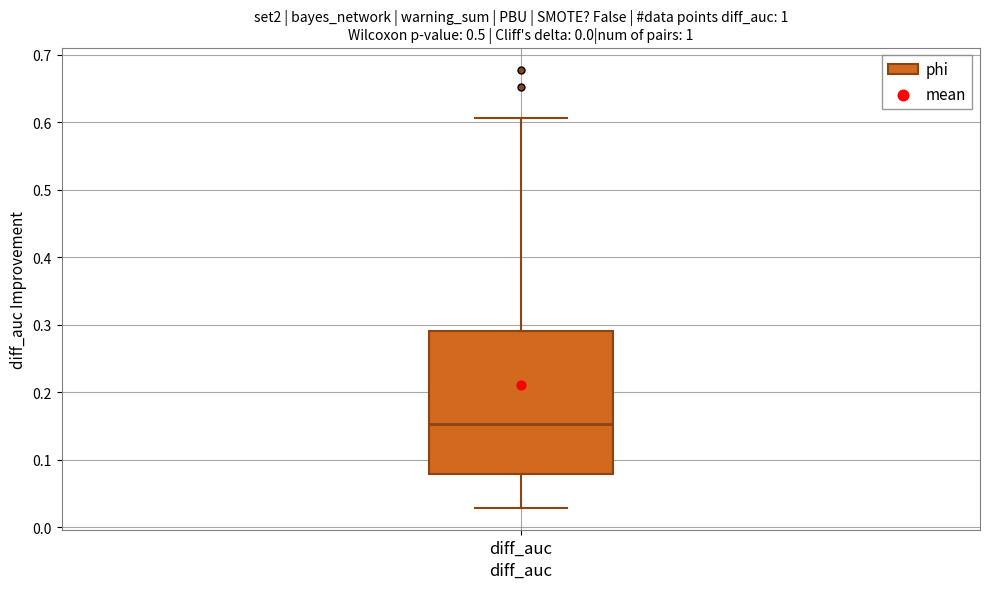

Where is the upper edge of the box for diff_auc on the y-axis? The values are not printed on the chart, so give them approximately, as read against the axis.

0.29